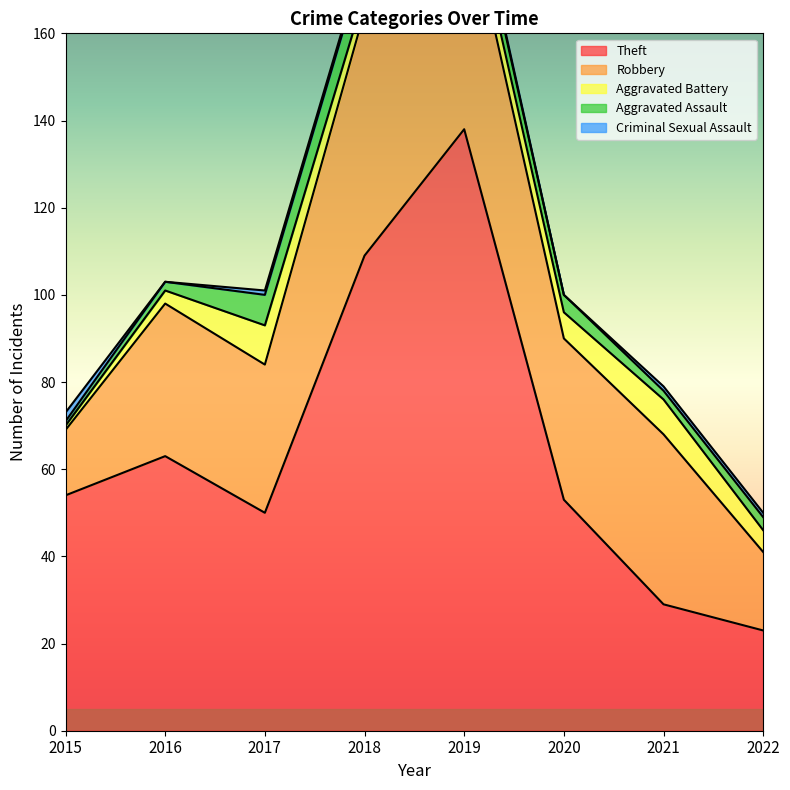

Count the number of data series in this chart.

5